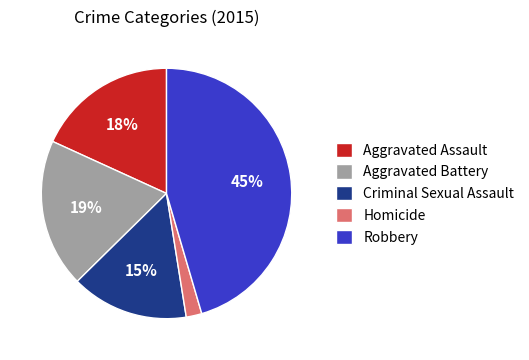

To the nearest percent, what is the combined percentage of Aggravated Assault and Aggravated Battery?

37%